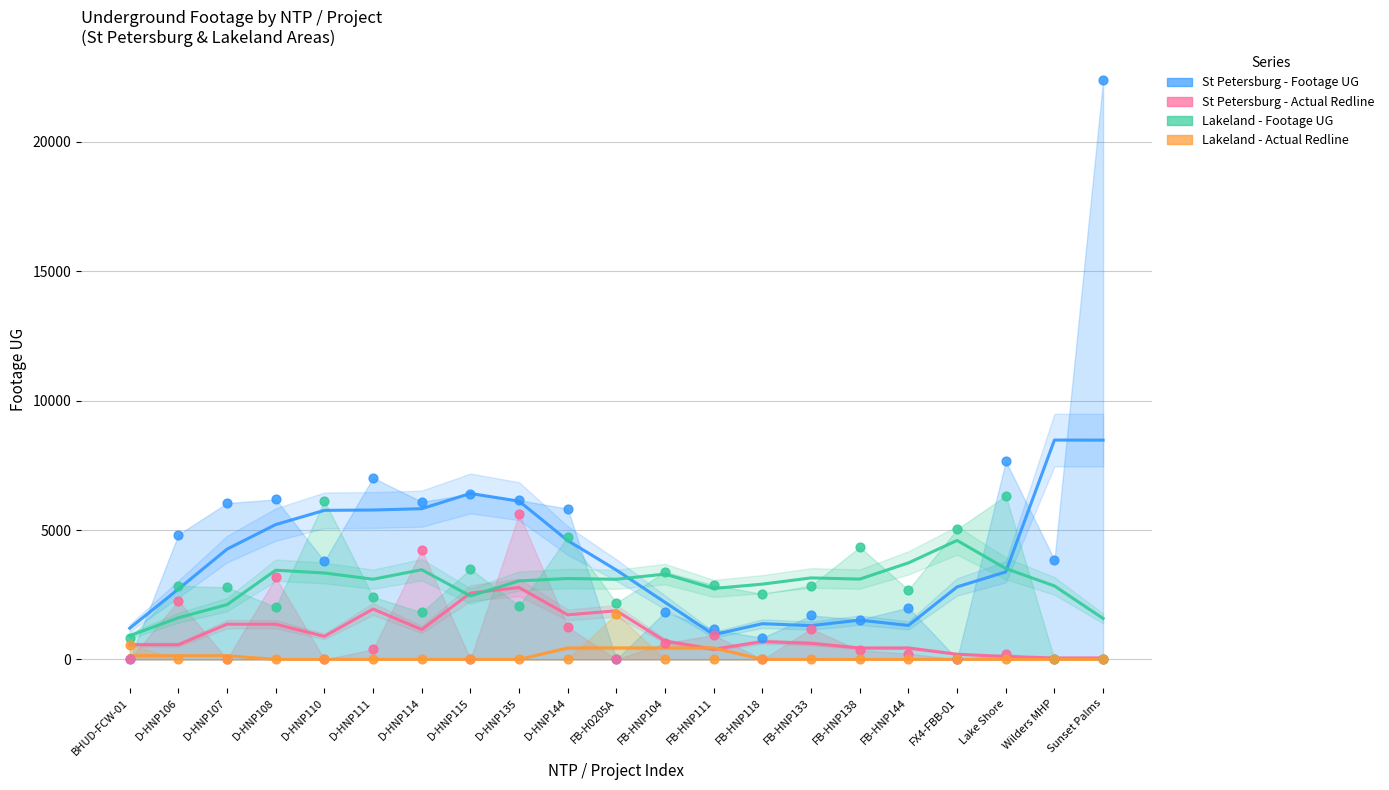

What are all the series names shown in the legend?

St Petersburg - Footage UG, St Petersburg - Actual Redline, Lakeland - Footage UG, Lakeland - Actual Redline